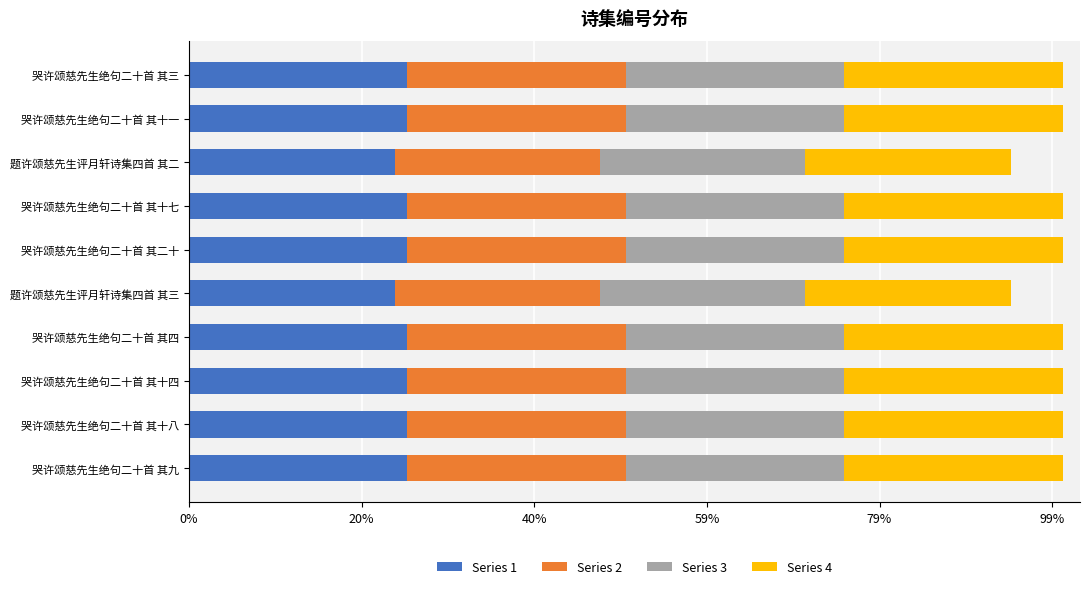

What are all the series names shown in the legend?

Series 1, Series 2, Series 3, Series 4